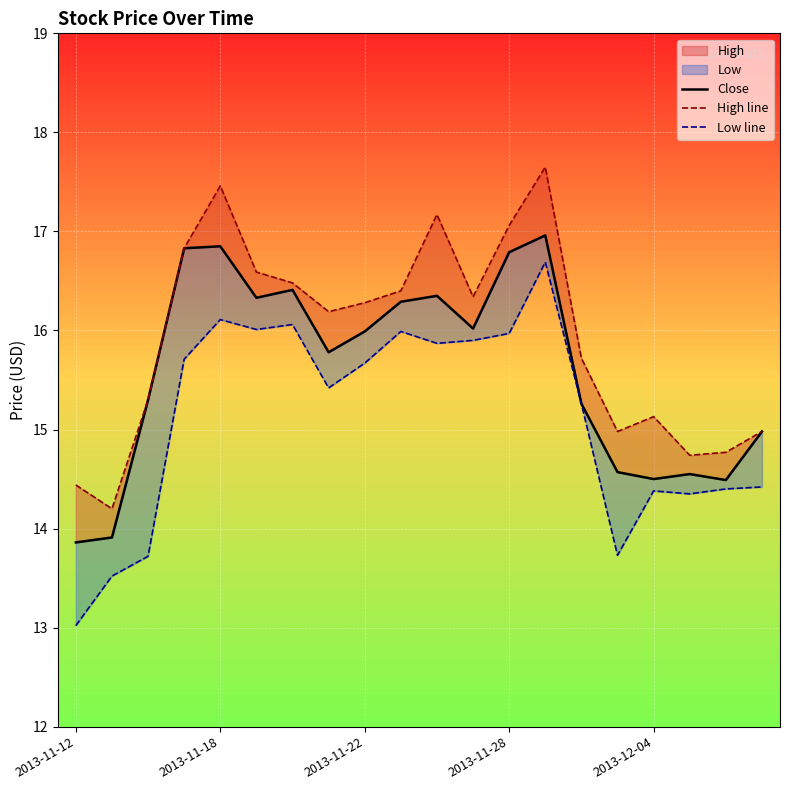

Is it true that Close equals 14.6 at 17?

True